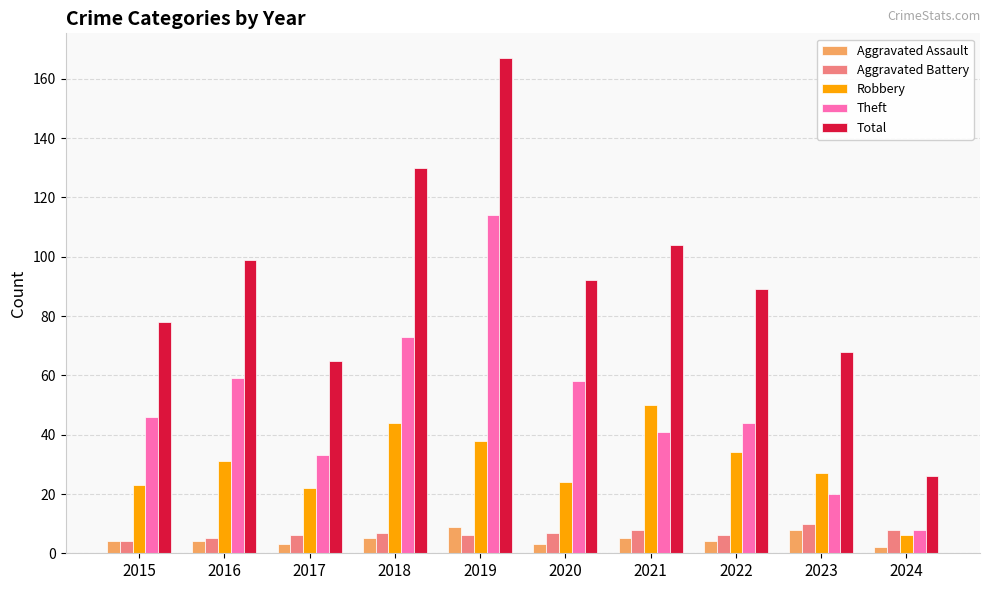

What are all the series names shown in the legend?

Aggravated Assault, Aggravated Battery, Robbery, Theft, Total